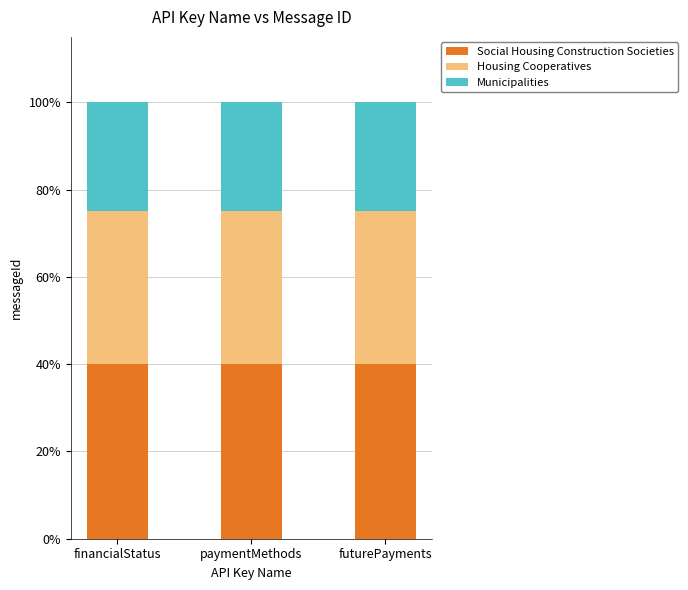

Between financialStatus and futurePayments, which is larger?

financialStatus